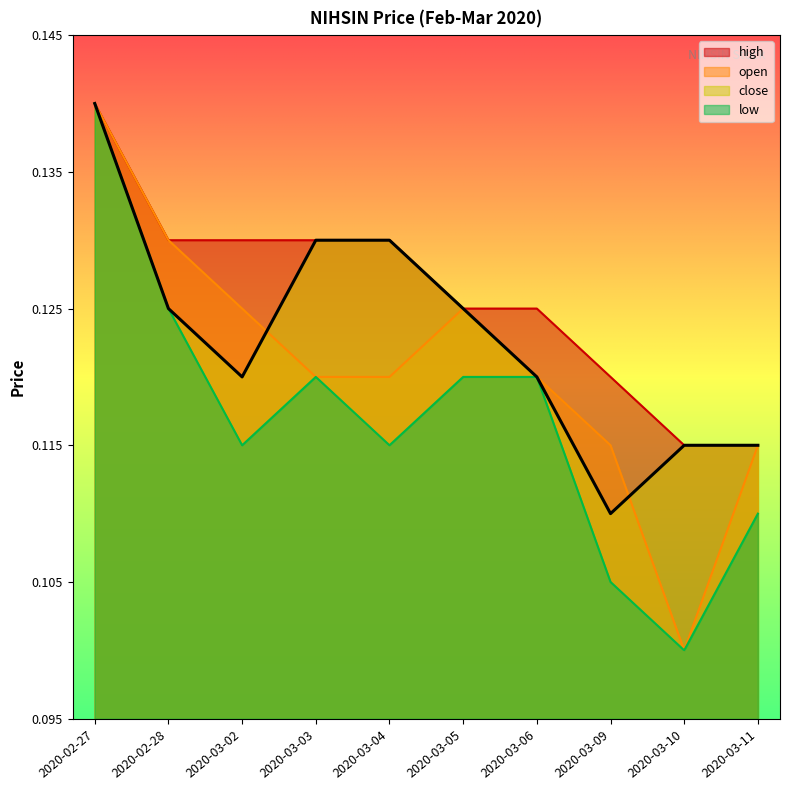

List the series in order of their peak value, lowest first.

high, open, close, low